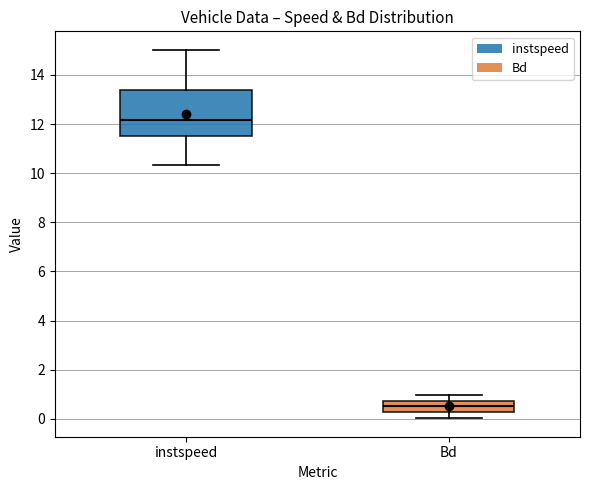

Which box has the lowest median line?

Bd